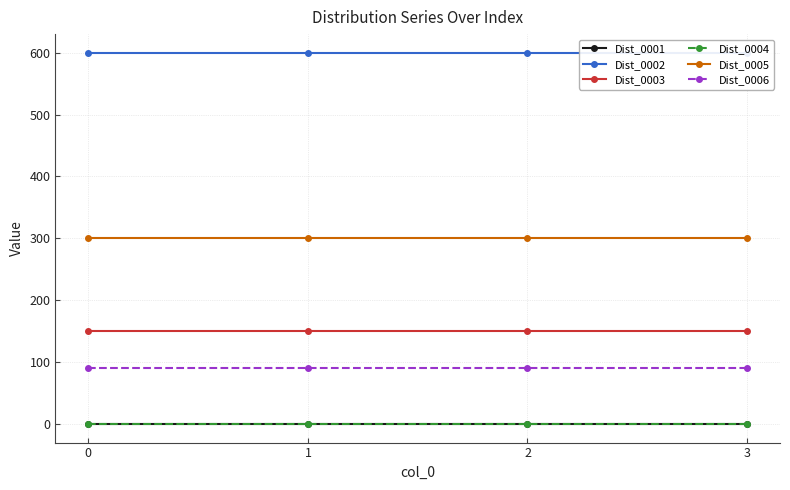

At how many categories does at least one series exceed 6?

4